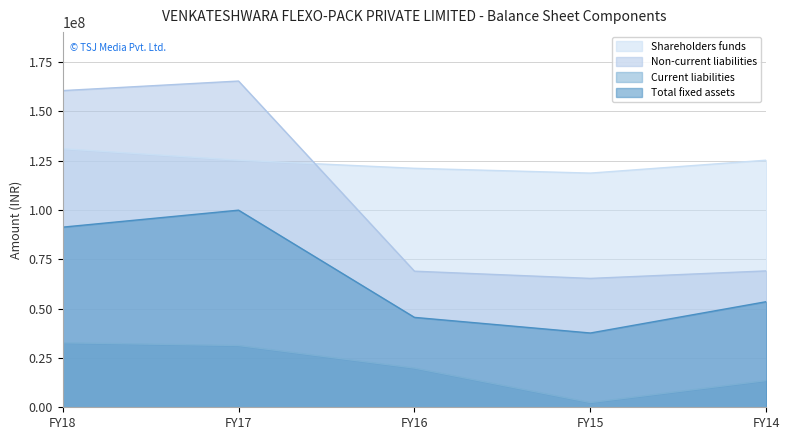

Which series has the widest spread of values?

Non-current liabilities